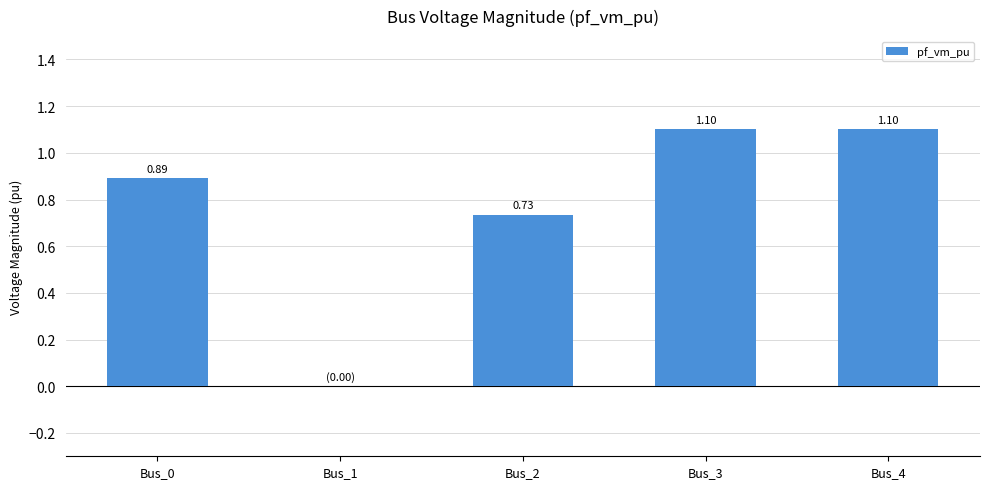

Are the bars horizontal?

No